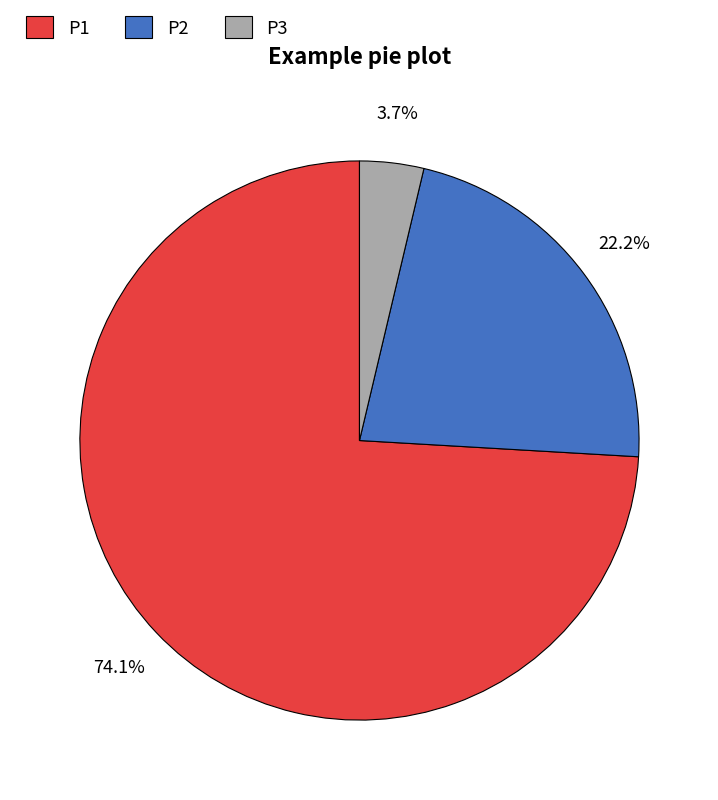

How much of the chart is everything except P2?

77.8%